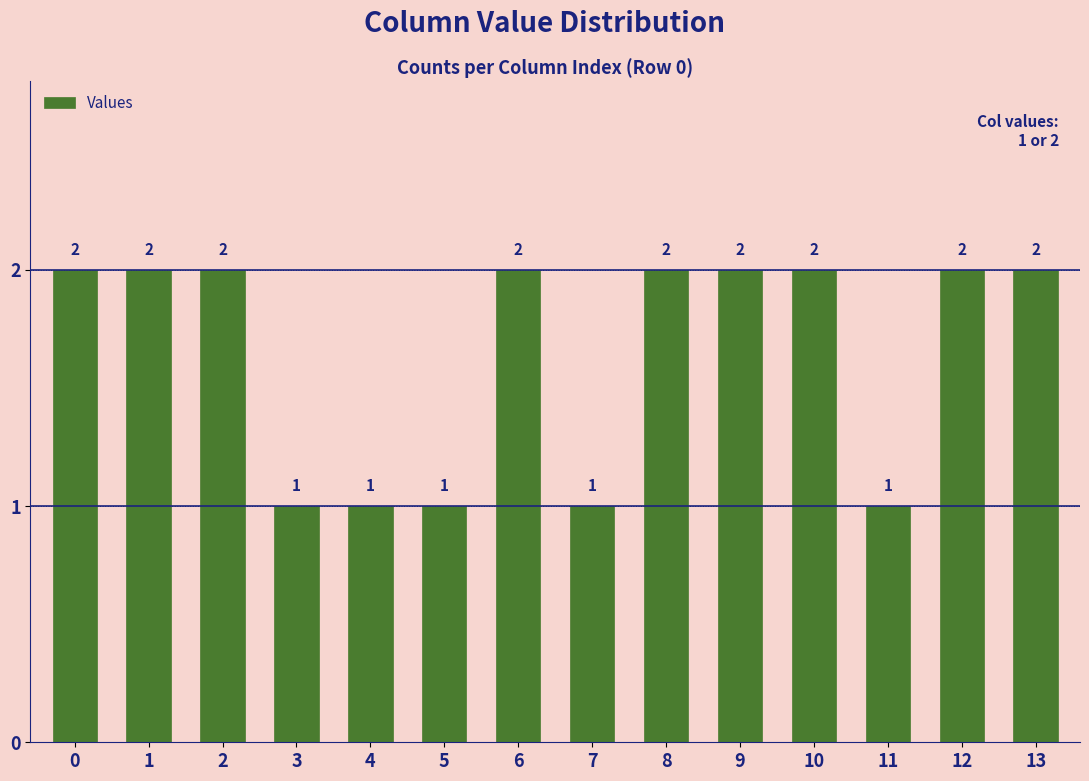

The value at 0 is 1. True or false?

False